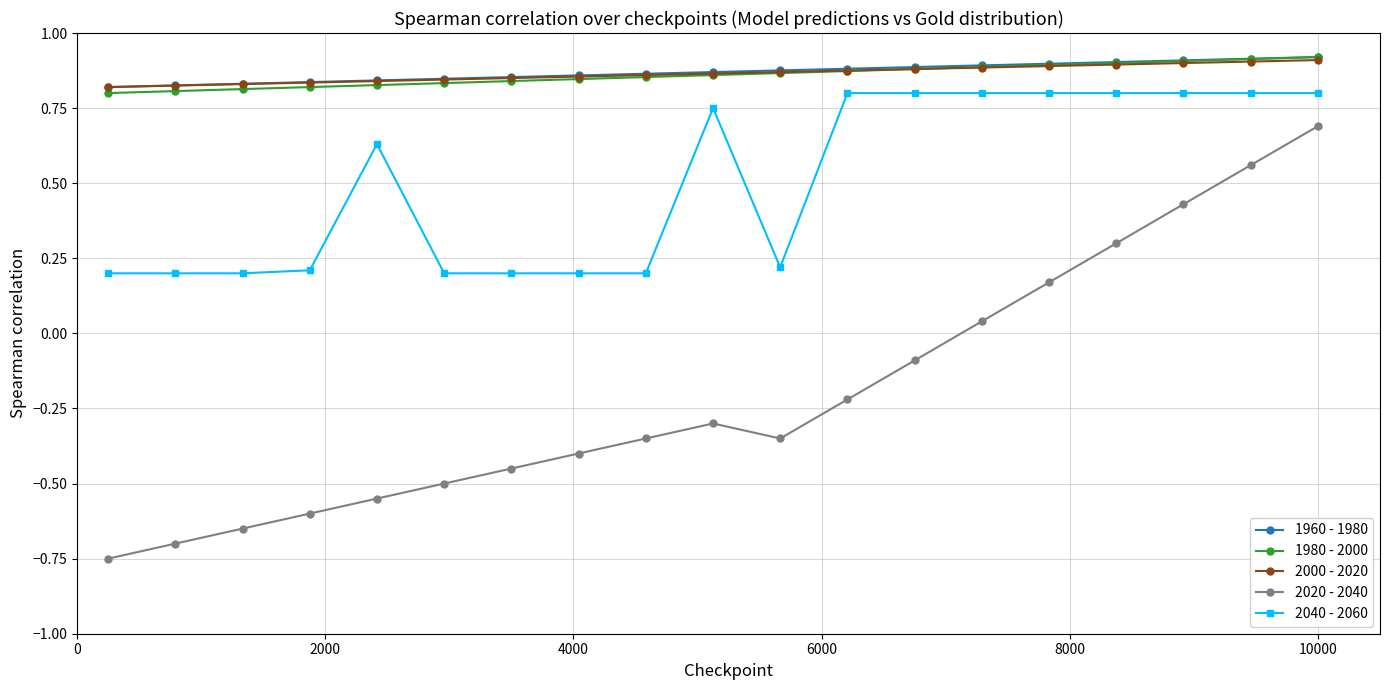

At how many categories does at least one series exceed 0?

19